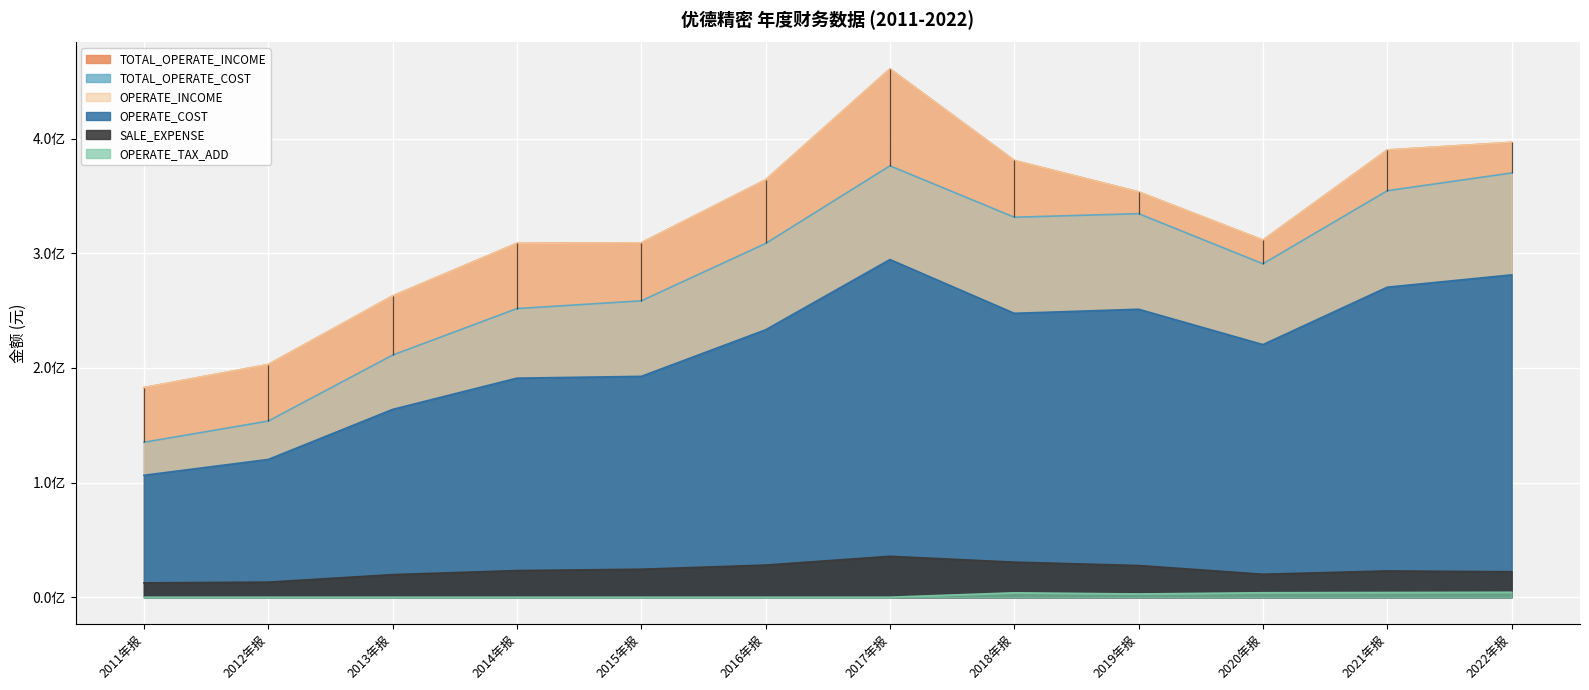

What position from the left is 2014年报?

4